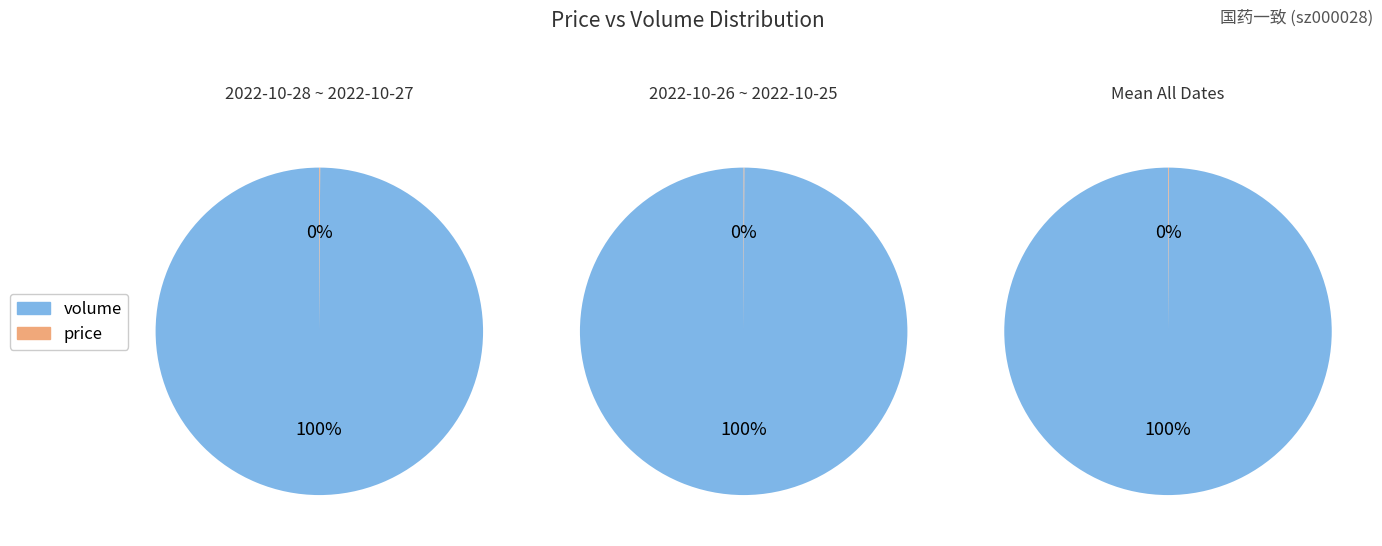

True or false: volume accounts for 99% of the total.

False